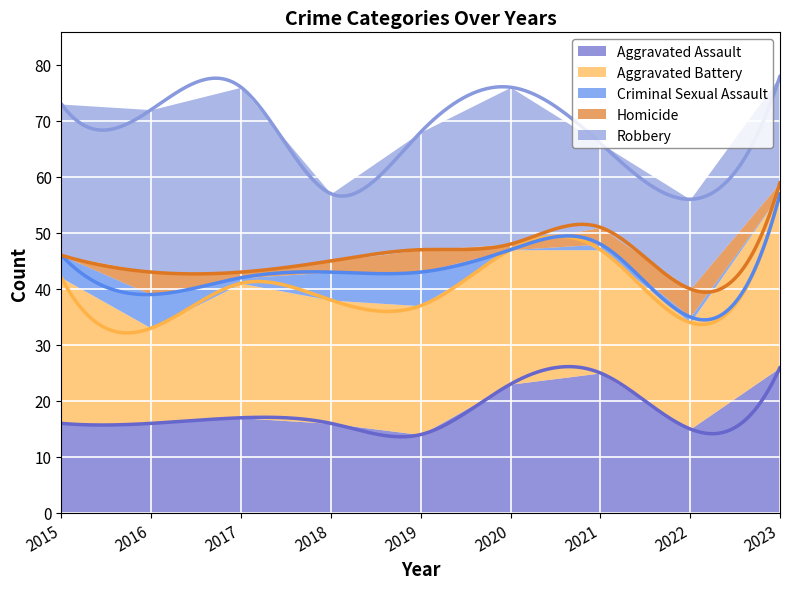

At which label is Robbery closest to 22?

2019